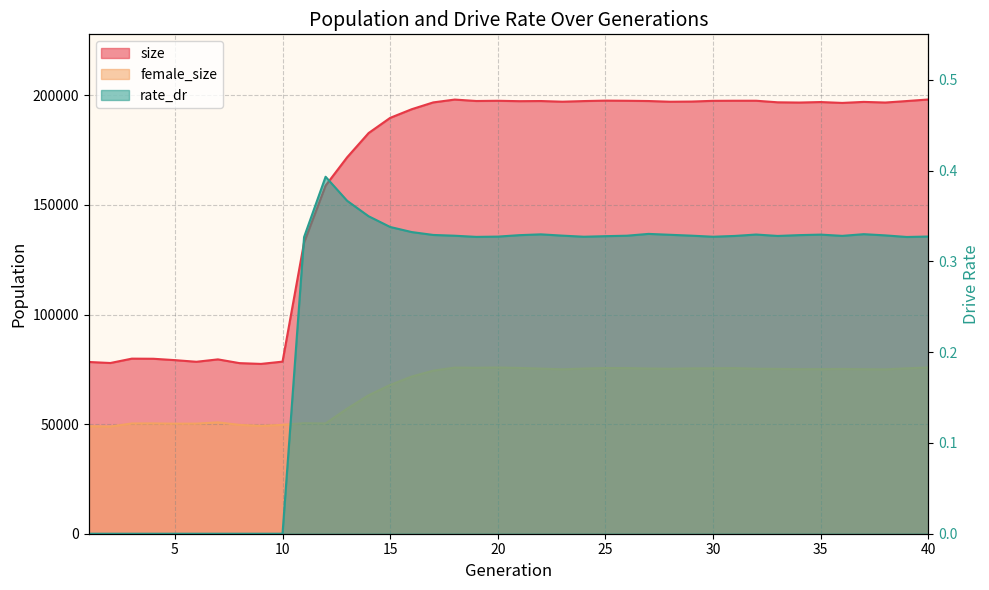

Is it true that size equals 130378.3 at 9?

False